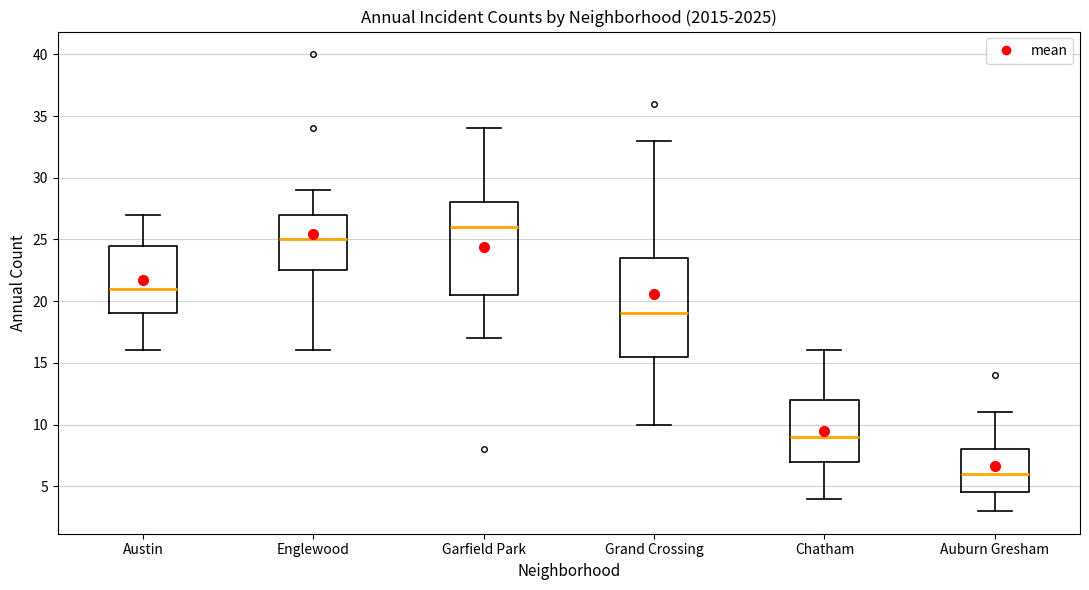

Which box's median line is the lowest?

Auburn Gresham